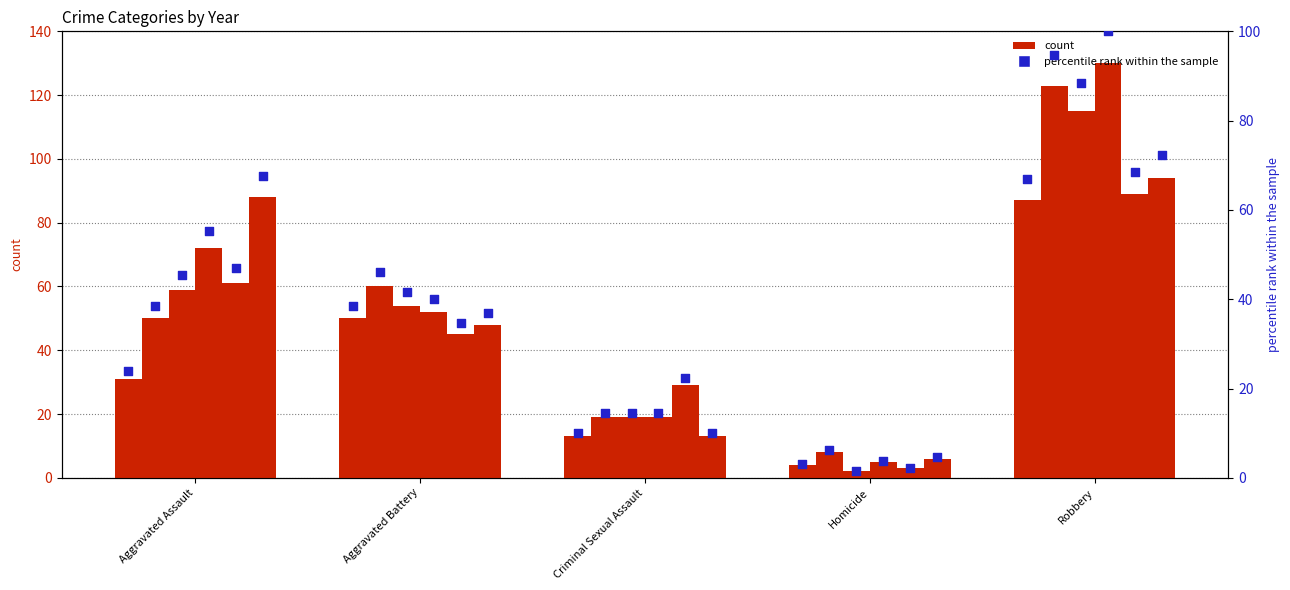

What is the ratio of the value at Aggravated Battery to the value at Homicide?

12.5